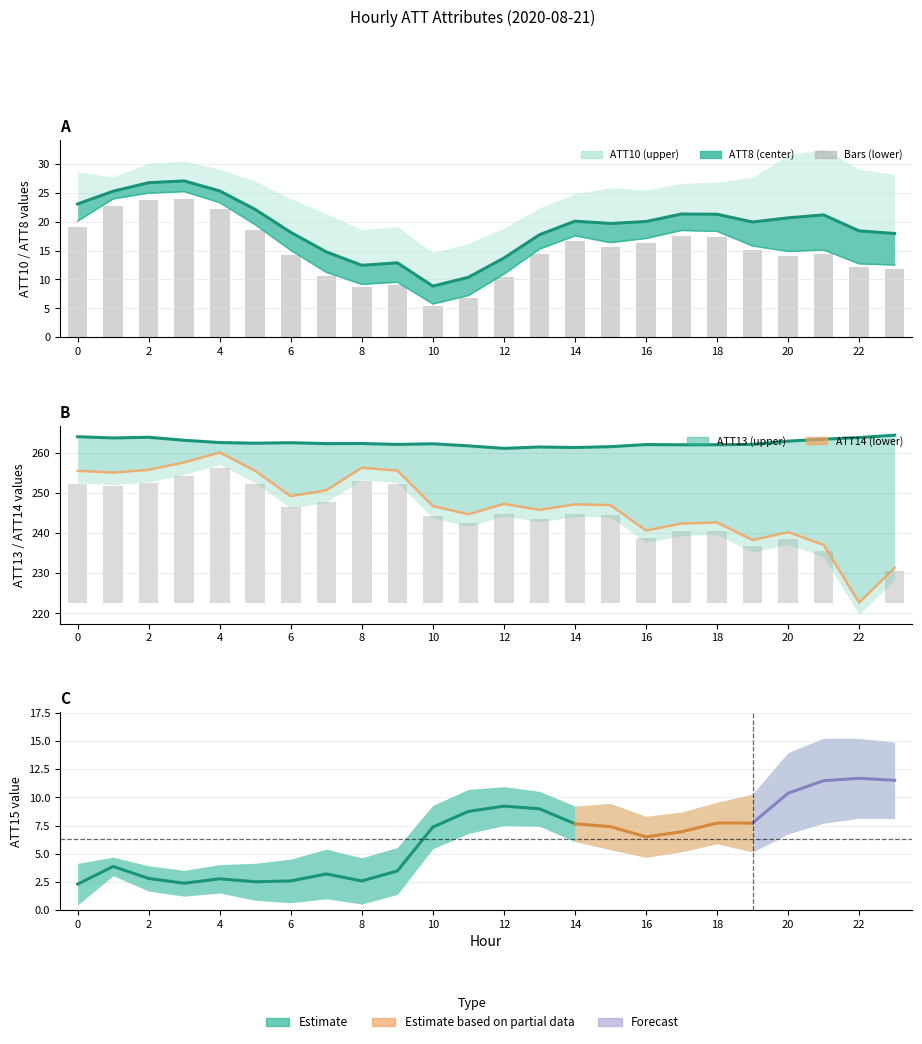

What is the total value across all series at 12?

545.0